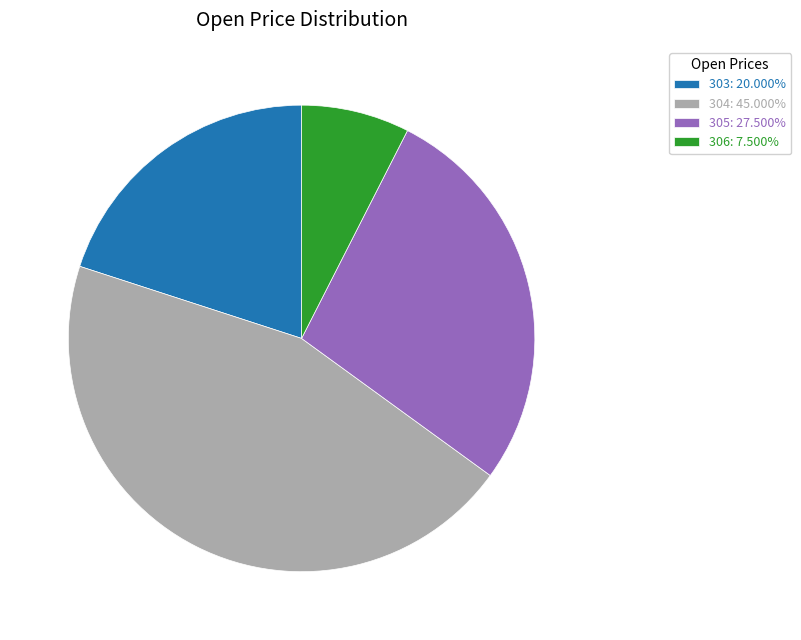

Combined, do 305 and 306 account for over 50%?

No